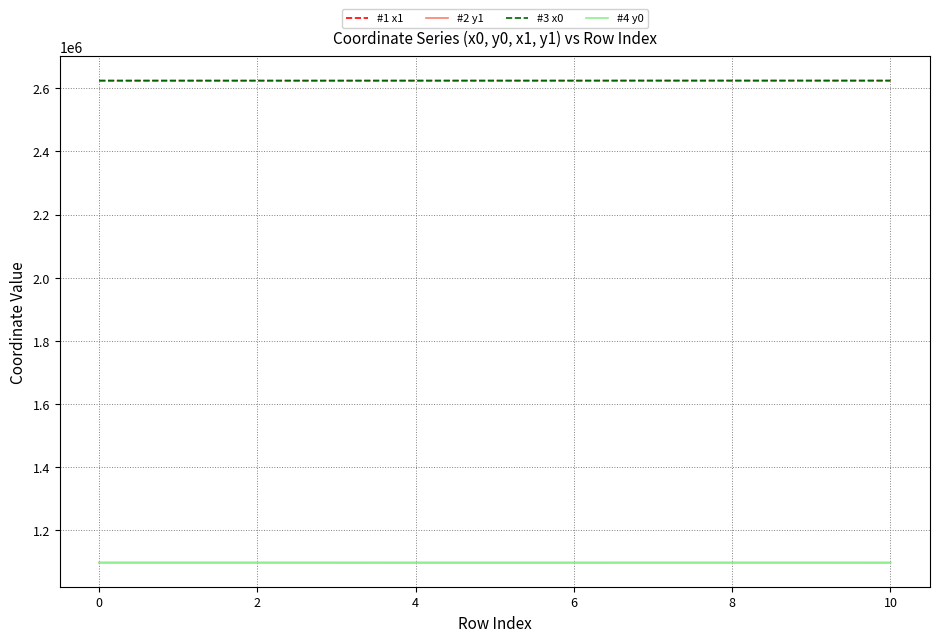

True or false: #4 y0 and #1 x1 intersect in this chart.

False